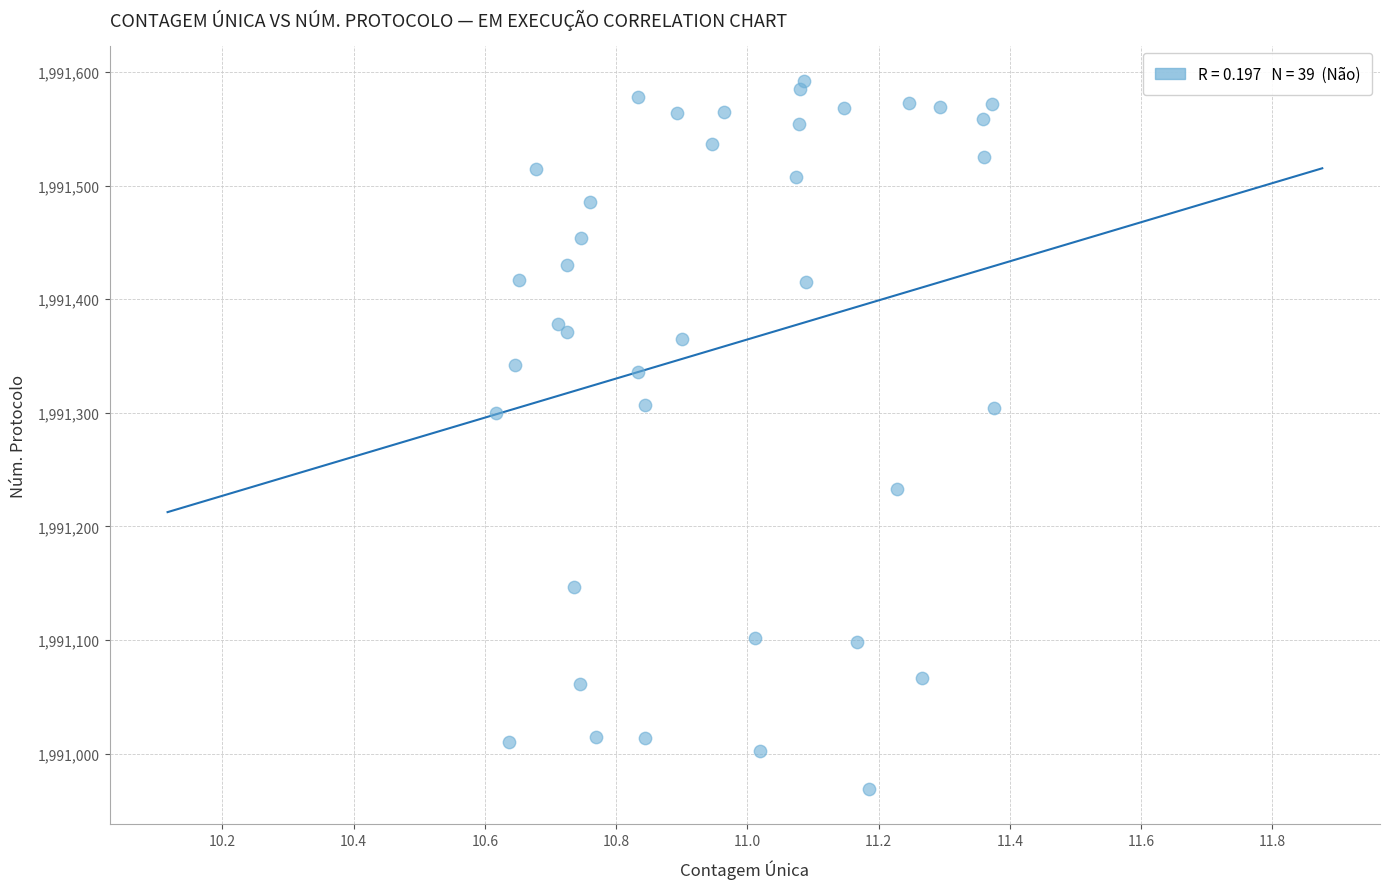

What is the range of Y values (max minus min)?

623